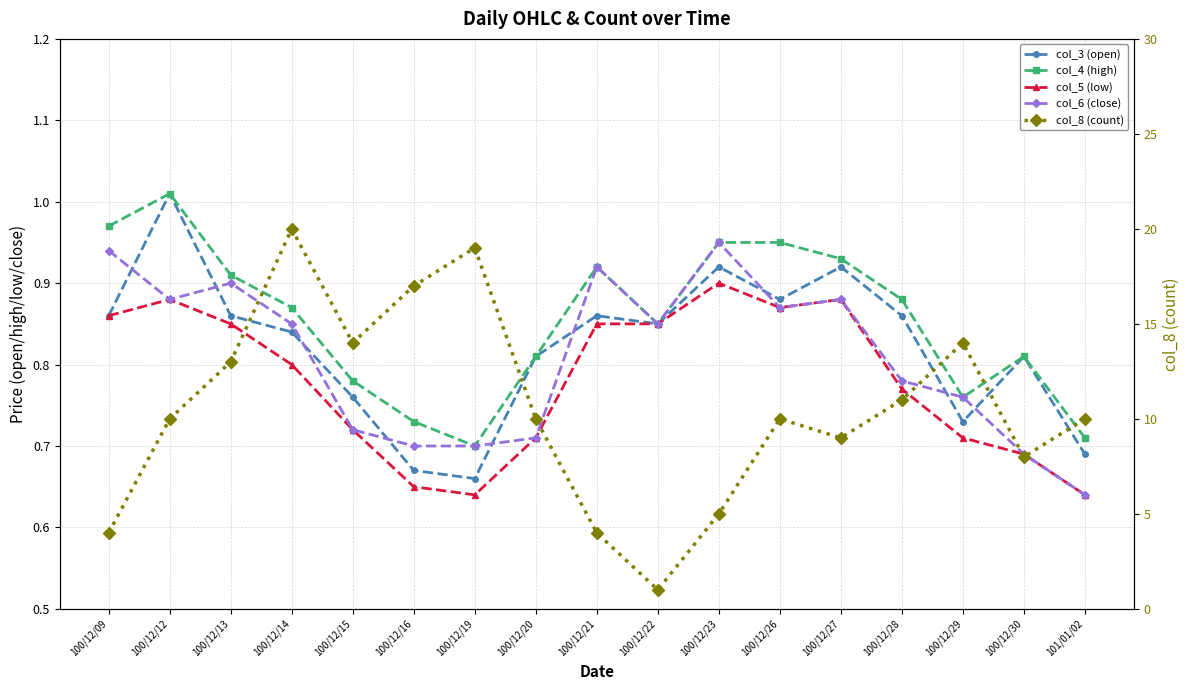

Reading left to right, extract all data points from this chart.

col_3 (open): 0.9	1.0	0.9	0.8	0.8	0.7	0.7	0.8	0.9	0.8	0.9	0.9	0.9	0.9	0.7	0.8	0.7
col_4 (high): 1.0	1.0	0.9	0.9	0.8	0.7	0.7	0.8	0.9	0.8	0.9	0.9	0.9	0.9	0.8	0.8	0.7
col_5 (low): 0.9	0.9	0.8	0.8	0.7	0.7	0.6	0.7	0.8	0.8	0.9	0.9	0.9	0.8	0.7	0.7	0.6
col_6 (close): 0.9	0.9	0.9	0.8	0.7	0.7	0.7	0.7	0.9	0.8	0.9	0.9	0.9	0.8	0.8	0.7	0.6
col_8 (count): 4.0	10.0	13.0	20.0	14.0	17.0	19.0	10.0	4.0	1.0	5.0	10.0	9.0	11.0	14.0	8.0	10.0